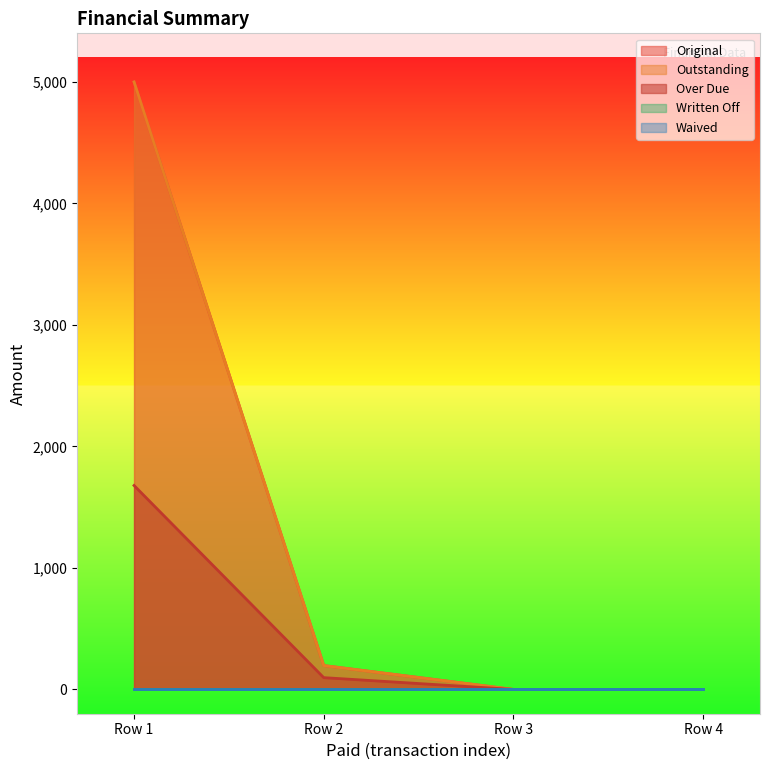

What is the total value across all series at 0?

11678.5